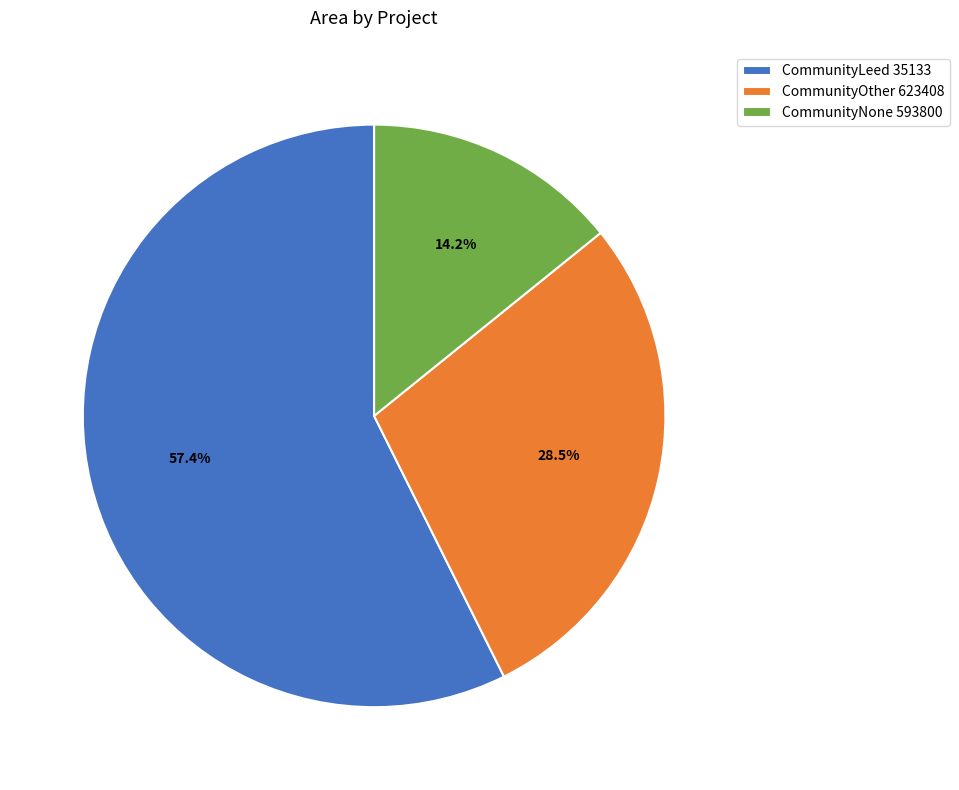

To the nearest percent, what is the difference between the largest and smallest slice percentages?

43%